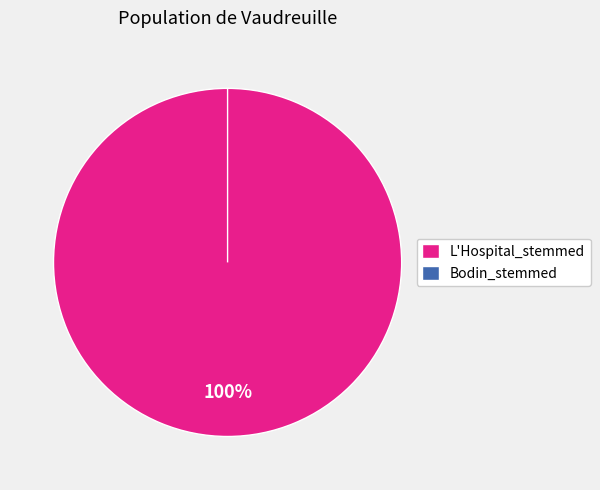

Which category has the smallest portion of the pie?

Bodin_stemmed